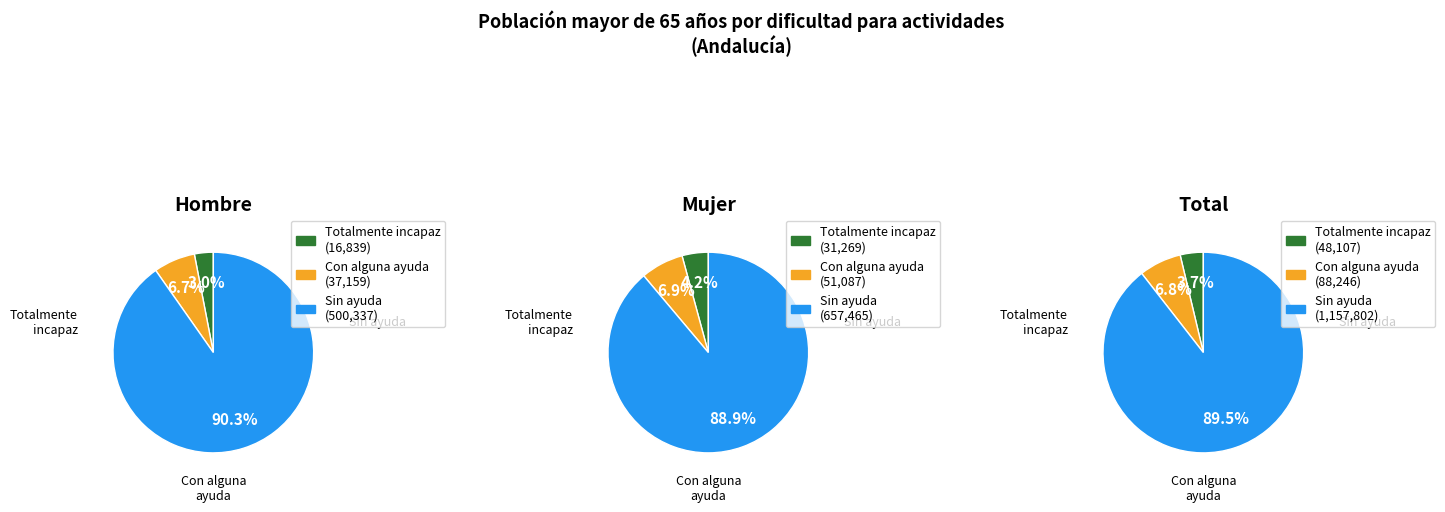

Rank the categories by Con alguna ayuda value from lowest to highest.

Totalmente incapaz, Con alguna ayuda, Sin ayuda